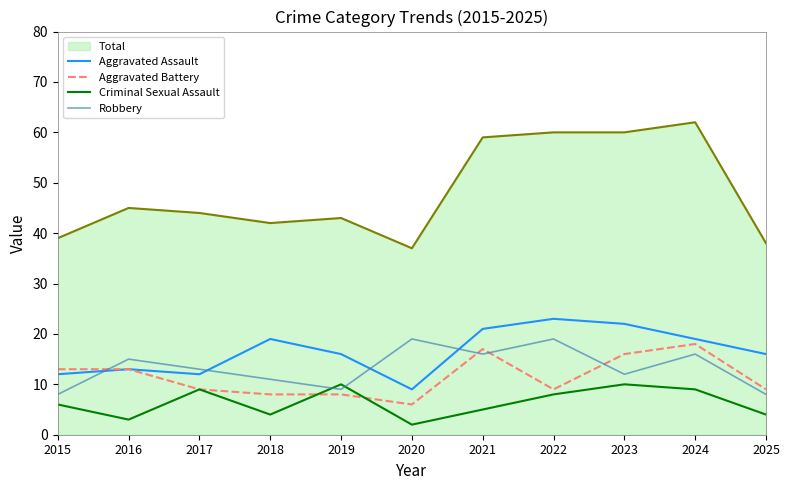

Is it true that Criminal Sexual Assault equals 4 at 2023?

False